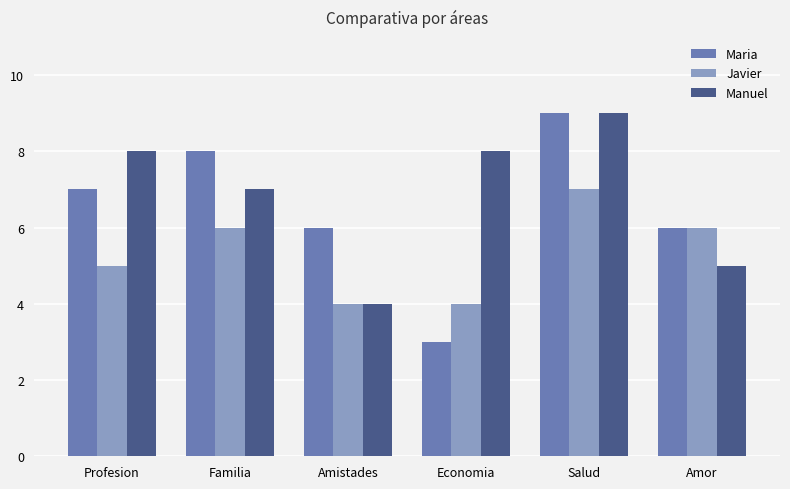

What is the value of the Manuel bar at the 5th from the left?

9